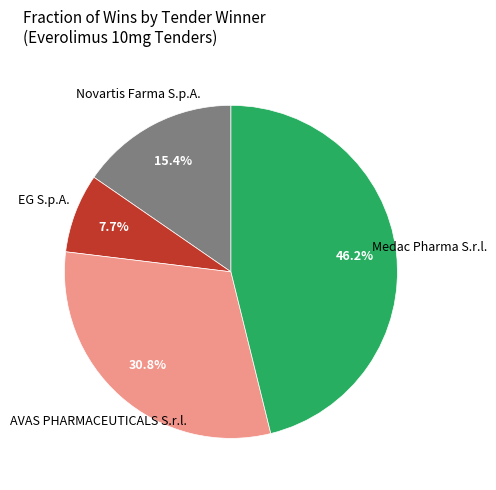

Is there any slice that represents more than half of the pie?

No